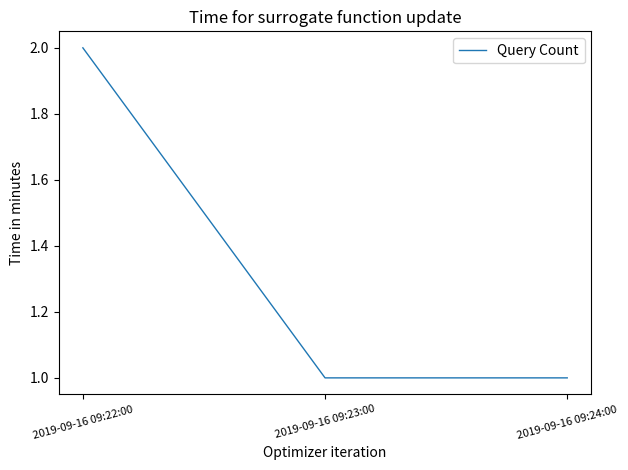

Is it true that the value at 2019-09-16 09:23:00 is 0?

False